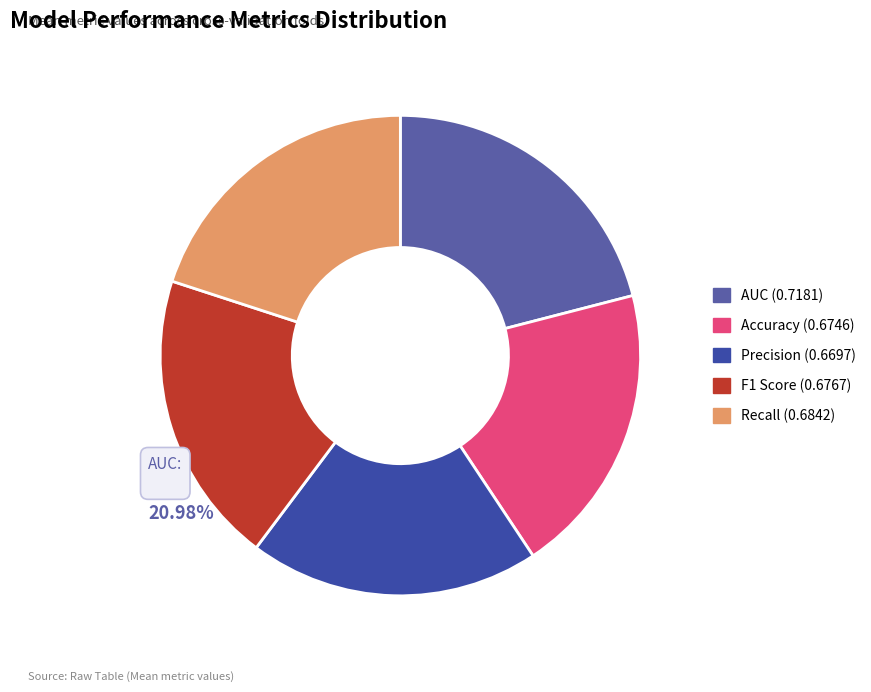

Count the number of slices in the pie.

5